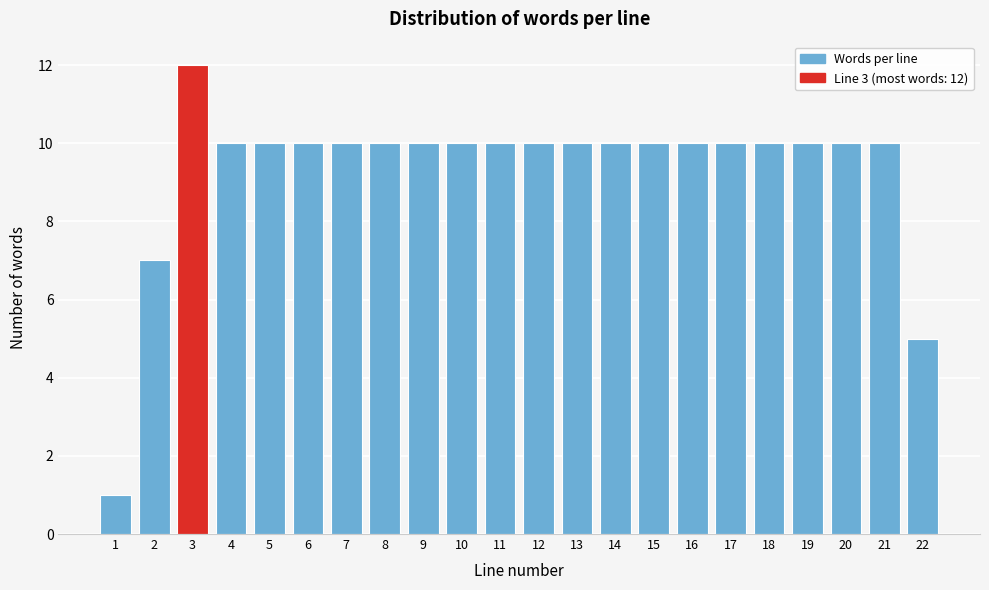

Reading left to right, what are all the values shown in this chart?

1=1	2=7	3=12	4=10	5=10	6=10	7=10	8=10	9=10	10=10	11=10	12=10	13=10	14=10	15=10	16=10	17=10	18=10	19=10	20=10	21=10	22=5